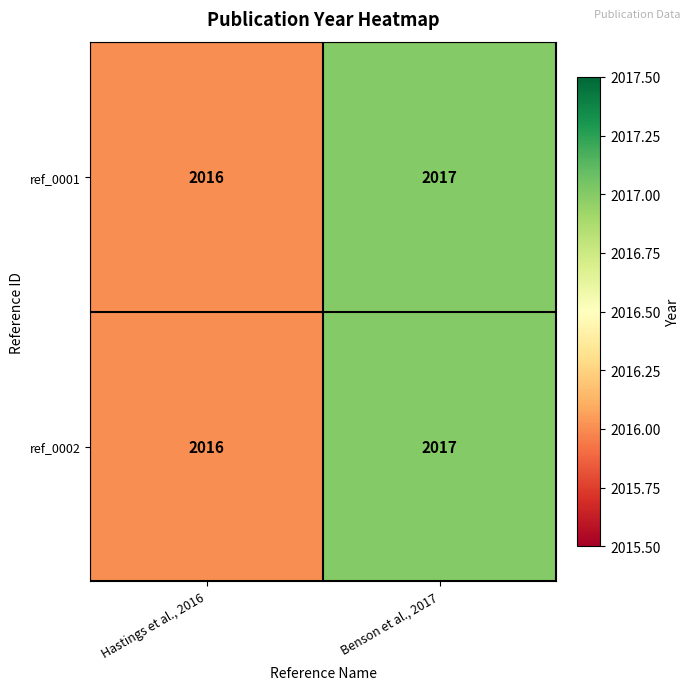

The value of ref_0002 at Hastings et al., 2016 is 2016. True or false?

True